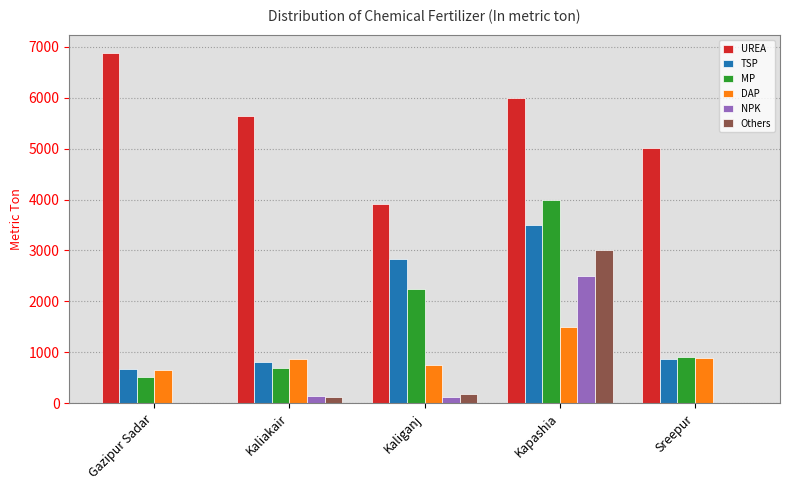

What is the total value across all series at Kapashia?

20500